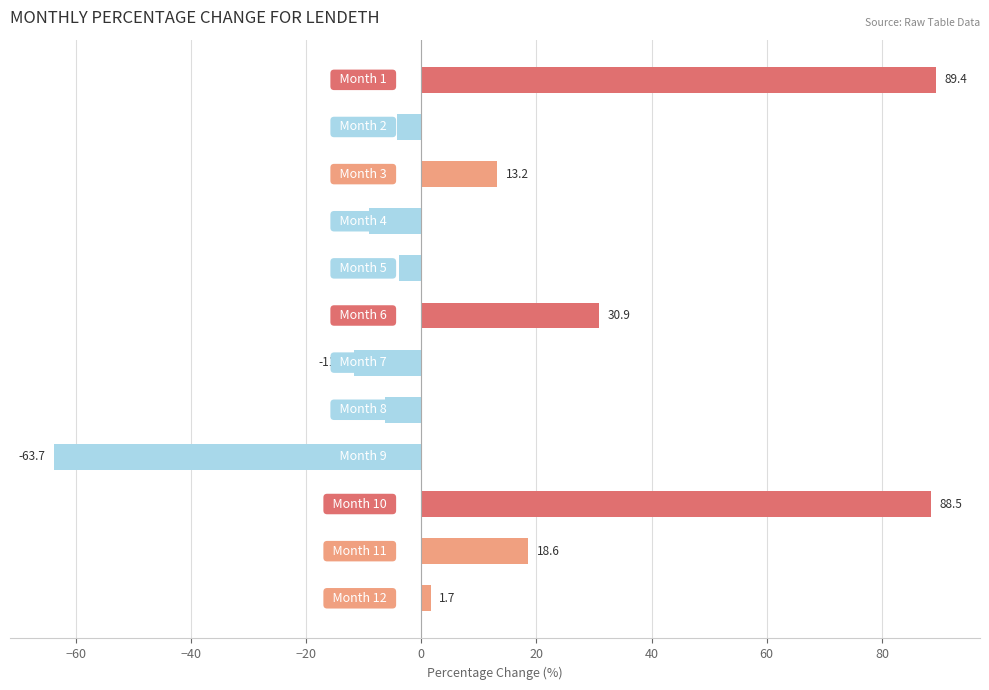

How many values are below 1?

6